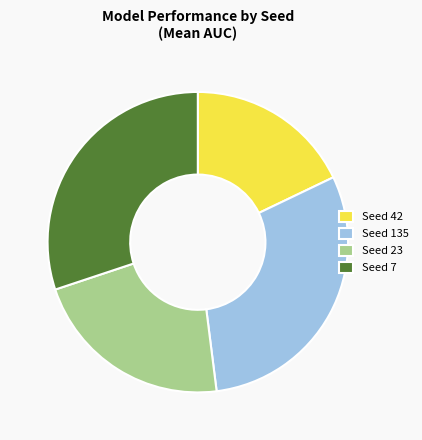

Does any single category account for the majority?

No